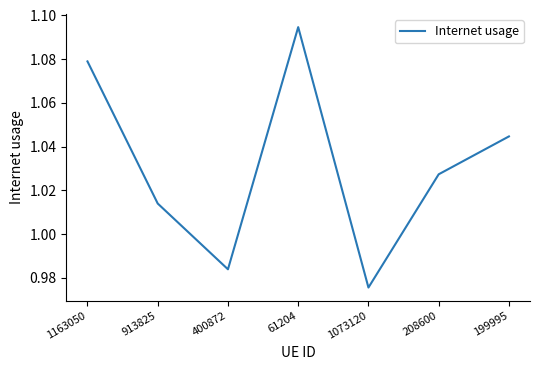

Is this an area chart (filled region under the line)?

No